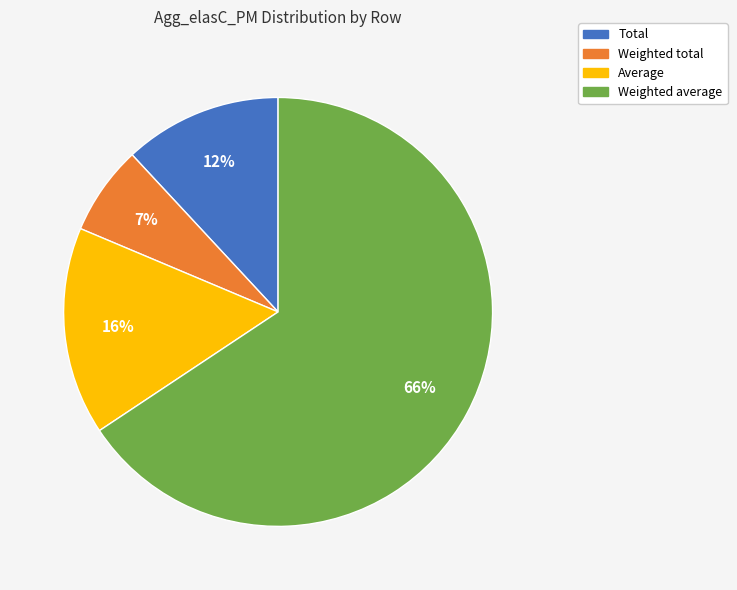

How many slices are in this pie chart?

4